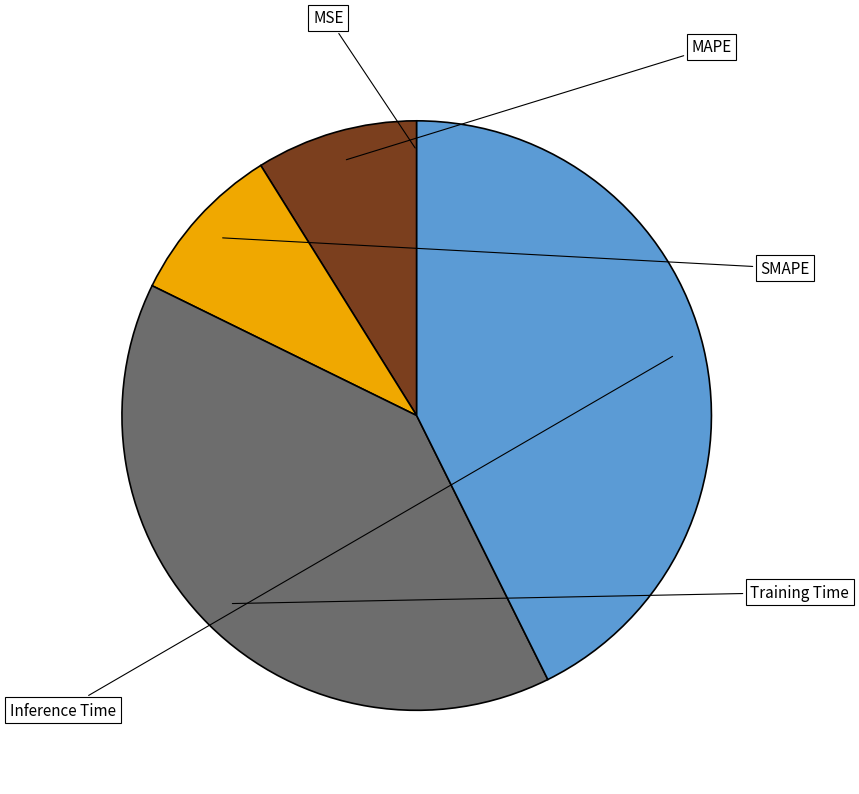

Is there any slice that represents more than half of the pie?

No